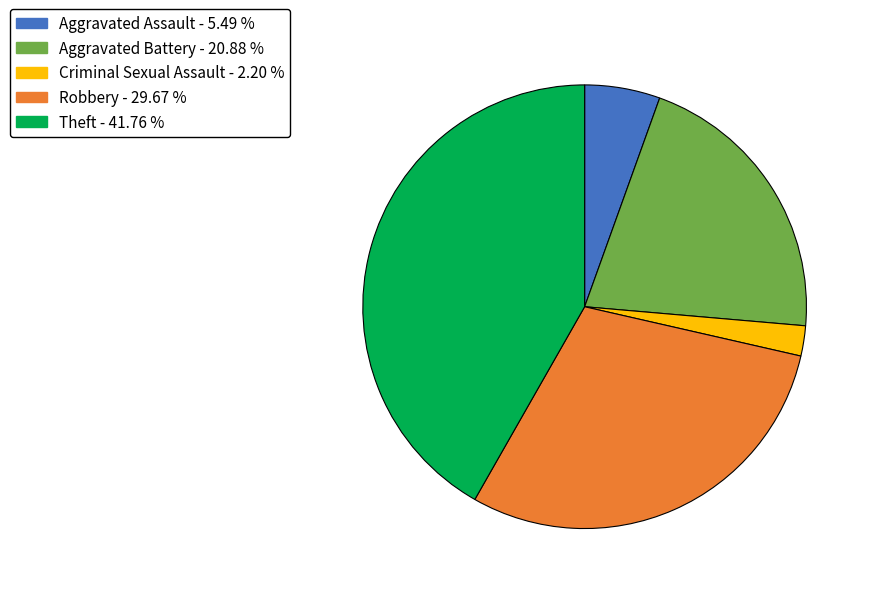

Is there any slice that represents more than half of the pie?

No